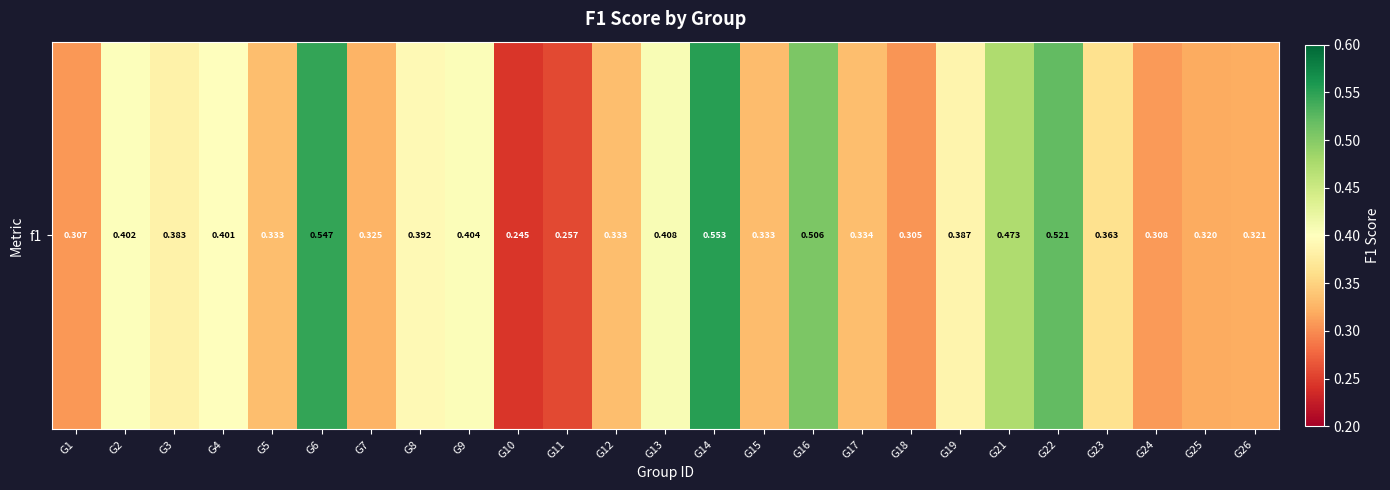

What is the maximum value shown in the chart?

0.6